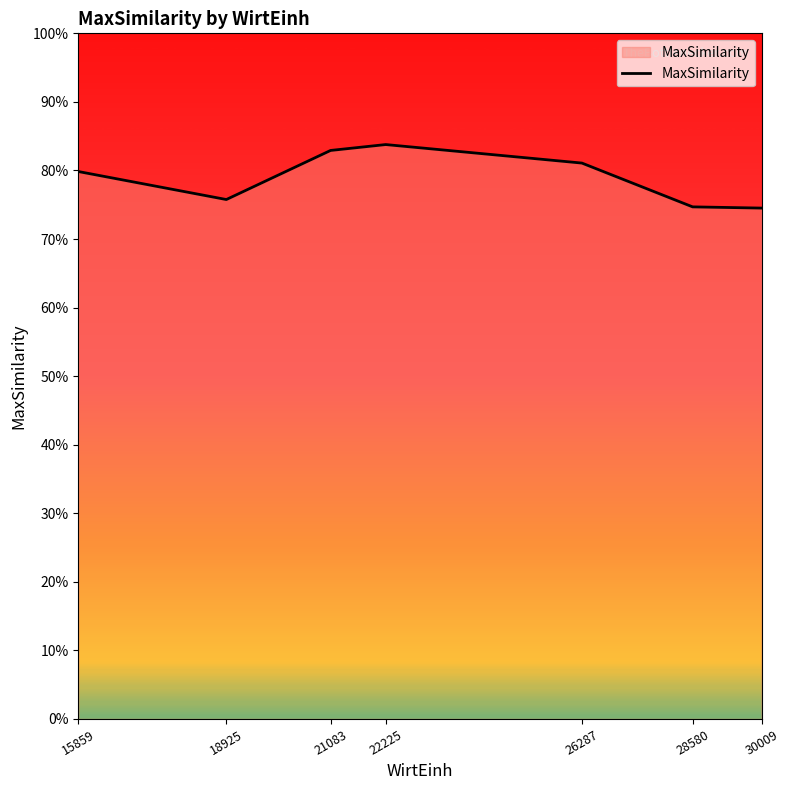

What is the value of the 6th point from the left?

0.7